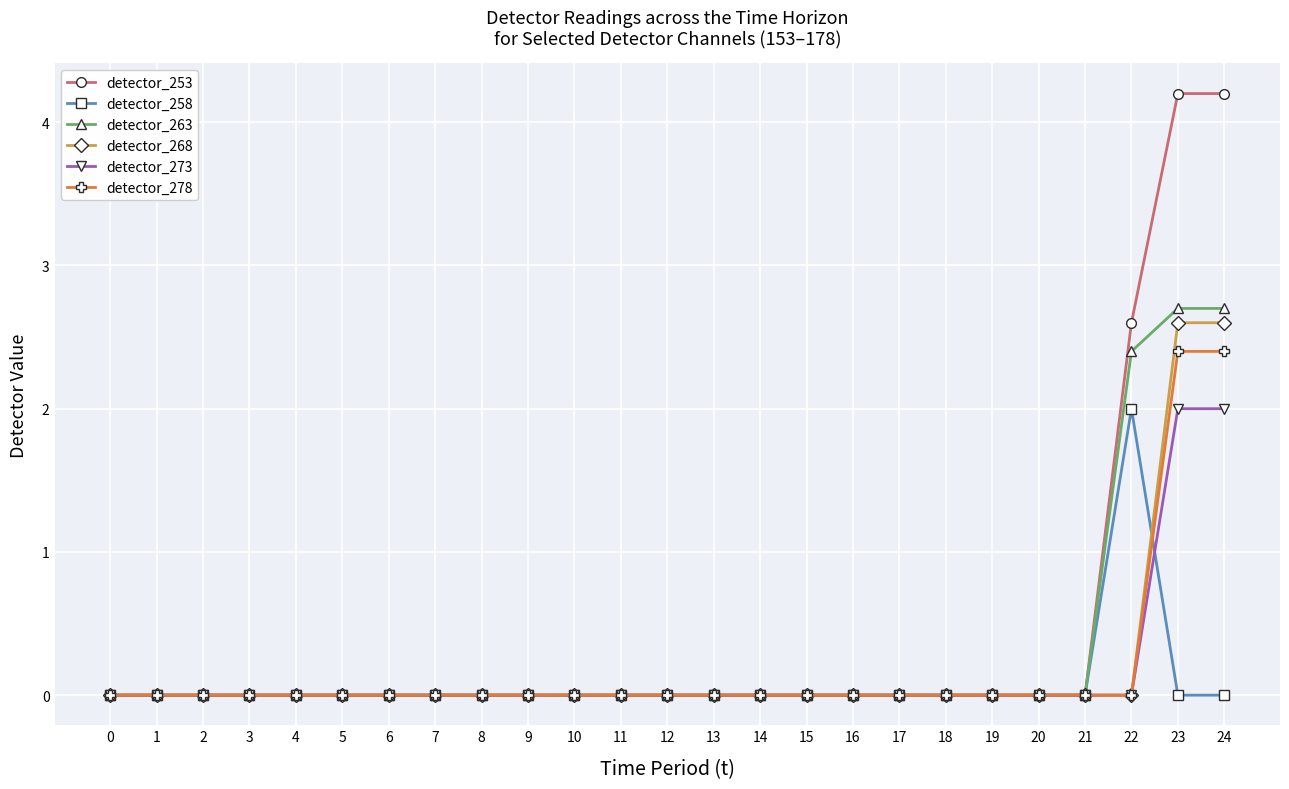

What is the total value across all series at 22?

7.0